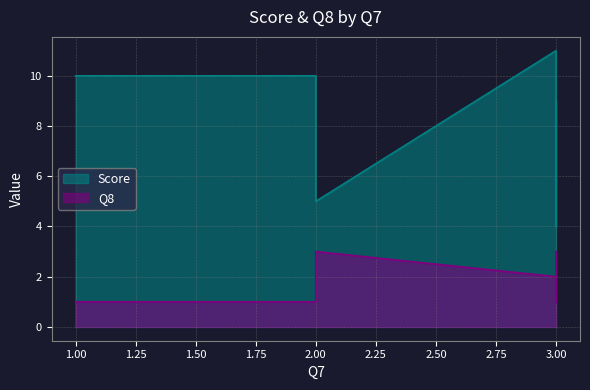

True or false: Score and Q8 intersect in this chart.

False